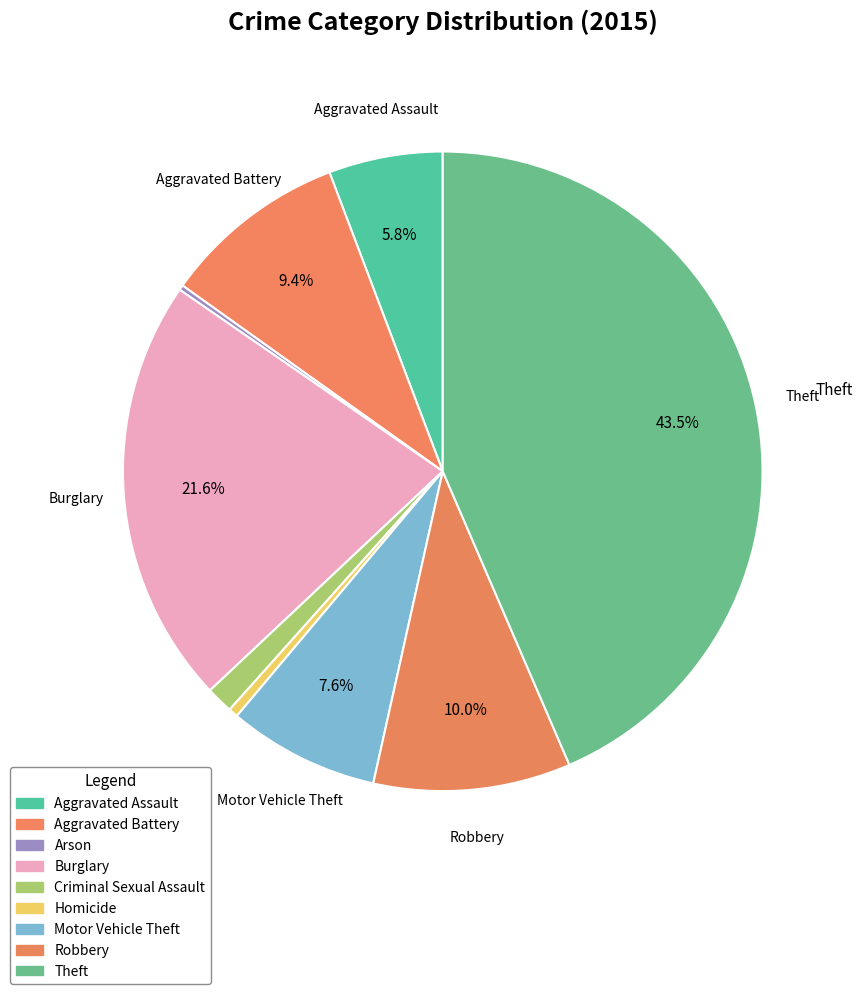

Count the number of slices in the pie.

9